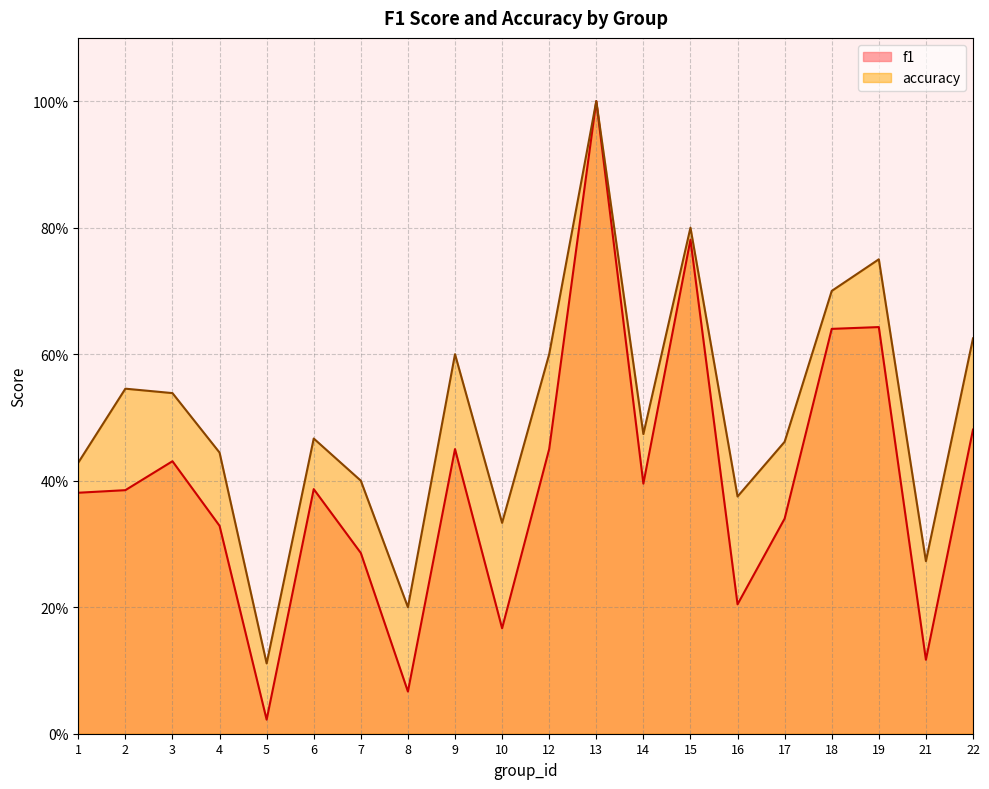

At how many categories does at least one series exceed 0?

20